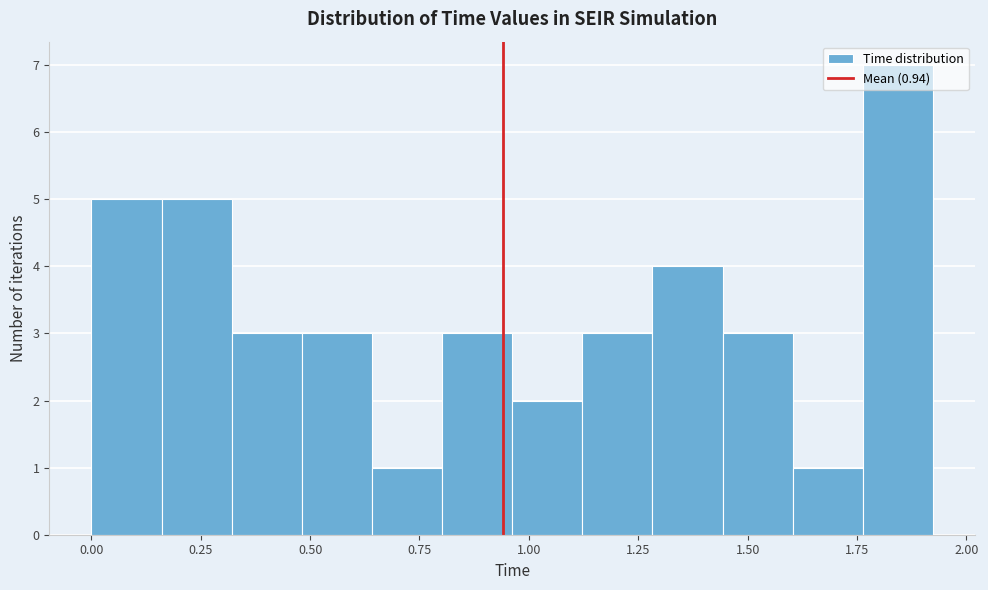

Around what value on the x-axis is the tallest bar? Give the approximate position of its centre, as read against the axis.

1.85